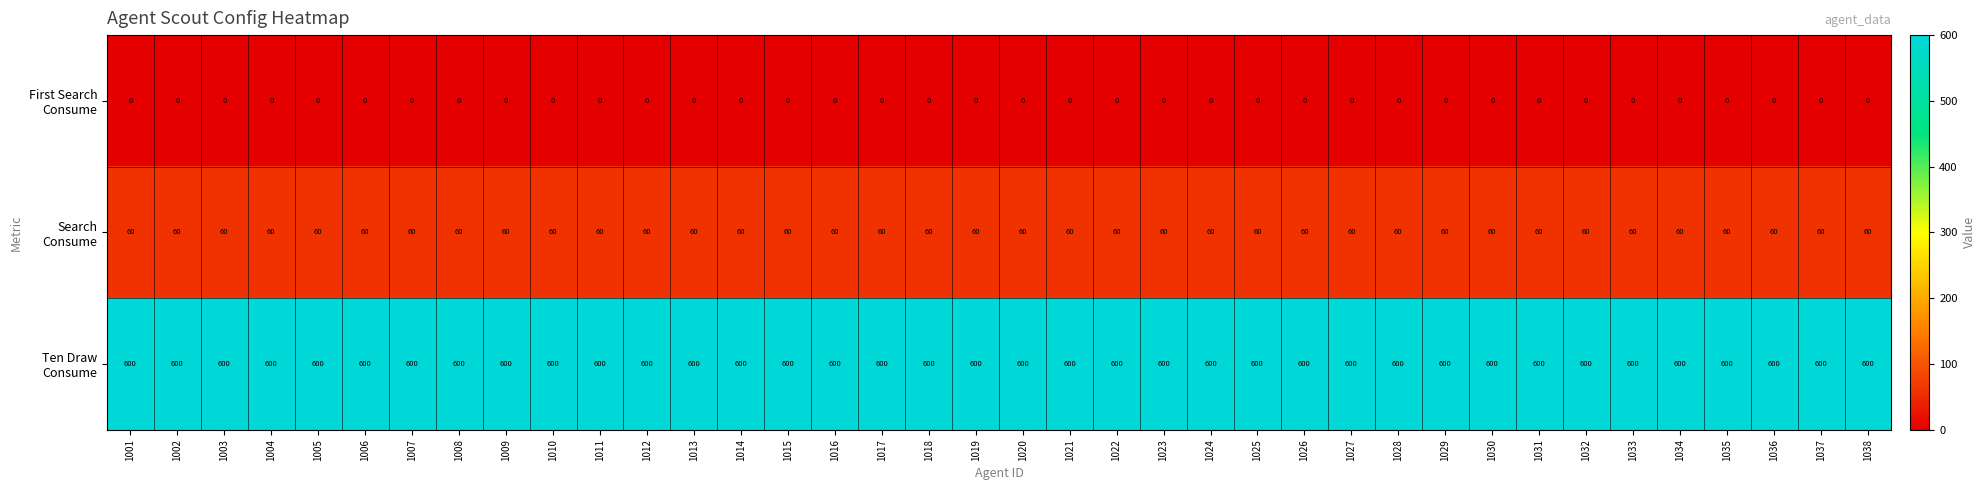

What is the difference between the highest and lowest values at 1030?

600